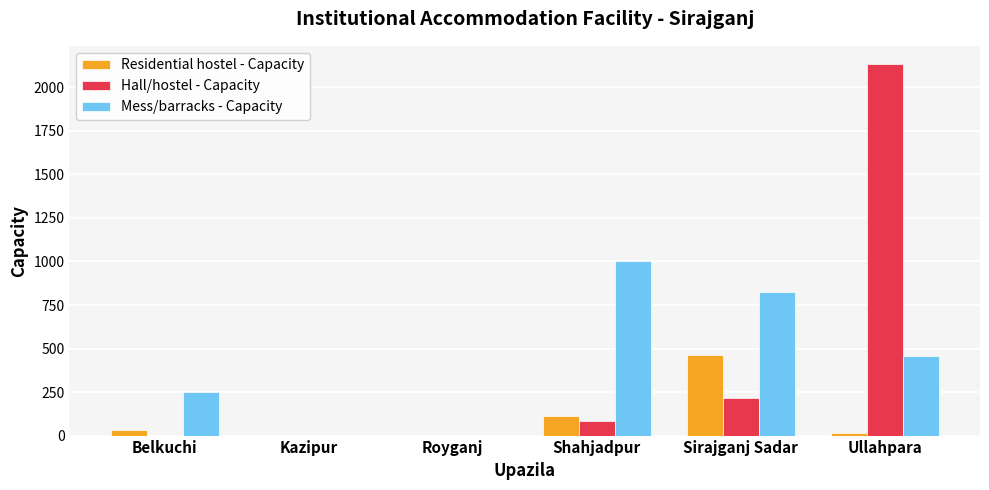

Which category has the highest value in the Hall/hostel - Capacity series?

Ullahpara